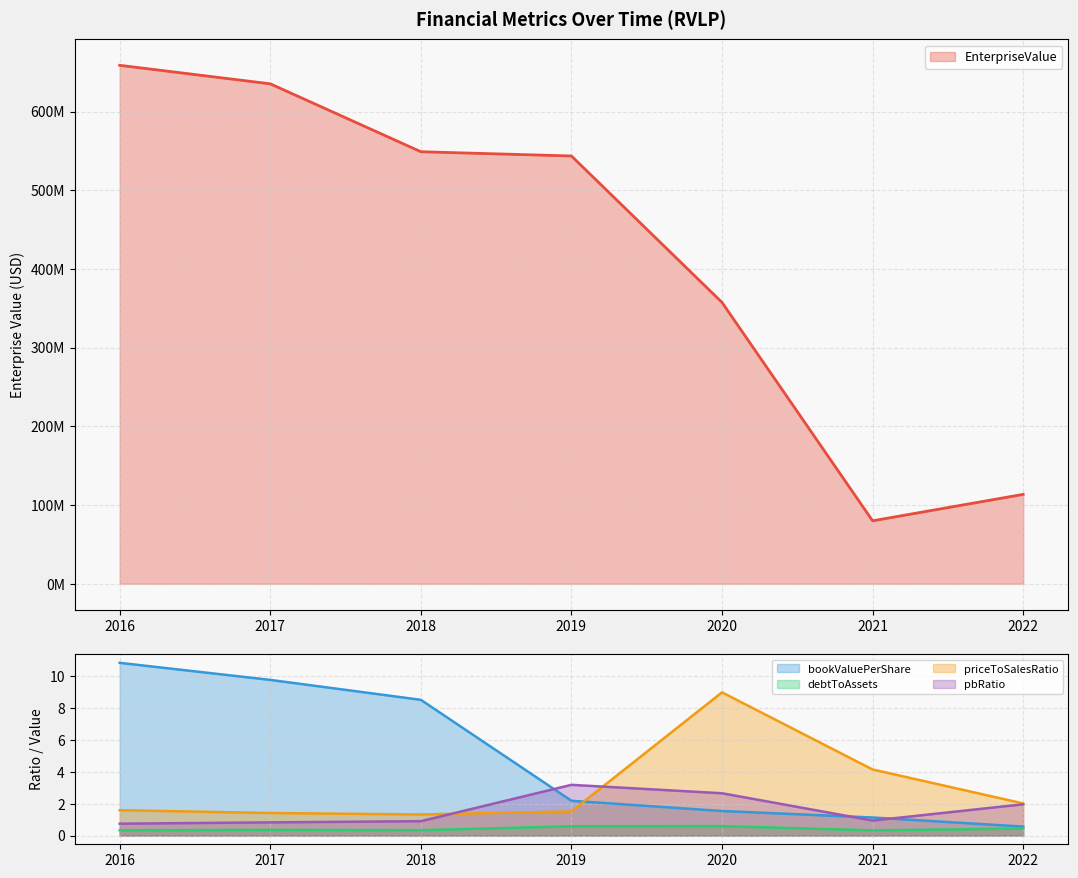

Which category has the lowest value in the priceToSalesRatio series?

2018